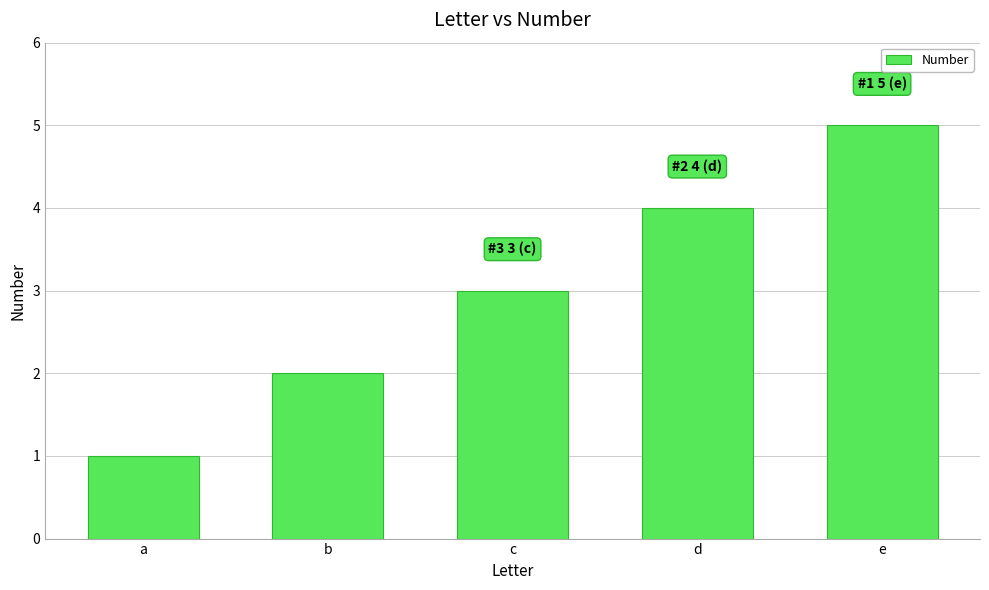

How many data points does each series have?

5